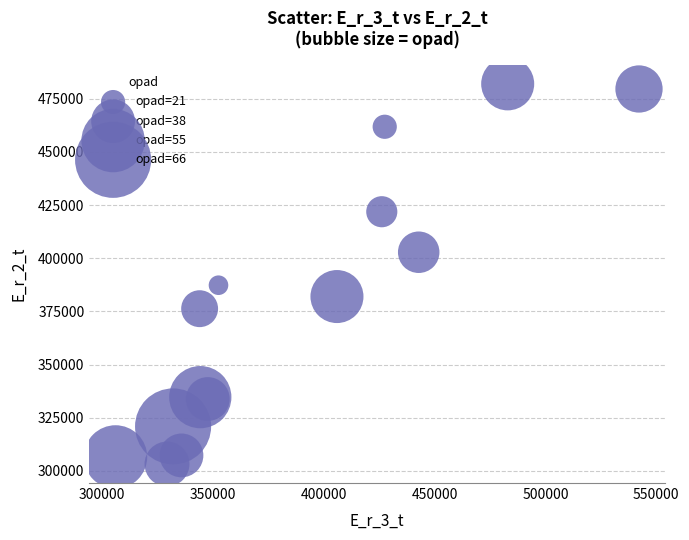

What is the range of X values (max minus min)?

236222